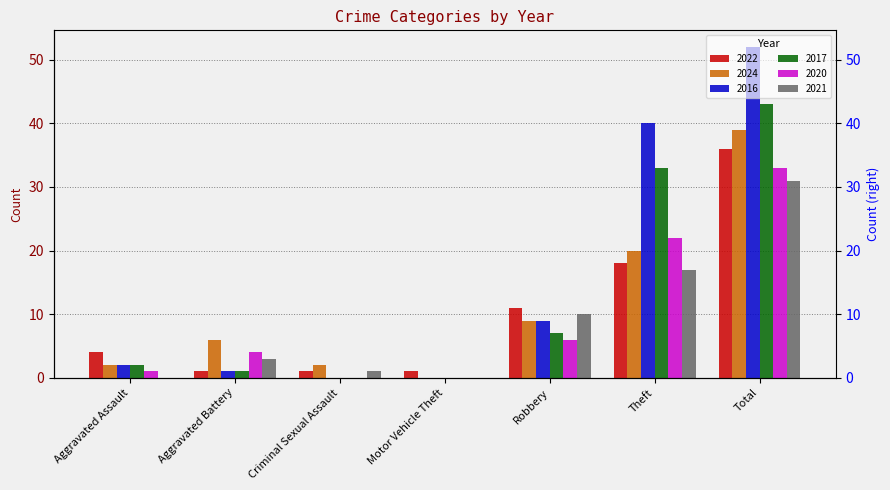

Are the bars horizontal?

No